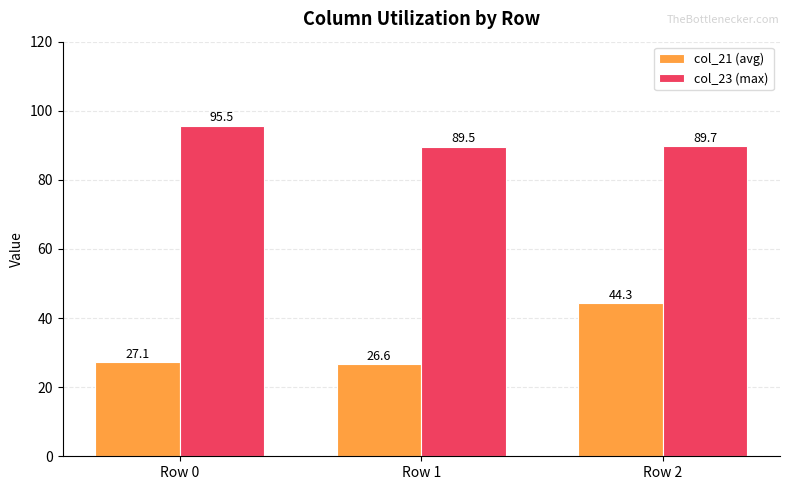

Reading left to right, list all the values displayed in this chart.

col_21 (avg): Row 0=27.1	Row 1=26.6	Row 2=44.3
col_23 (max): Row 0=95.5	Row 1=89.5	Row 2=89.7